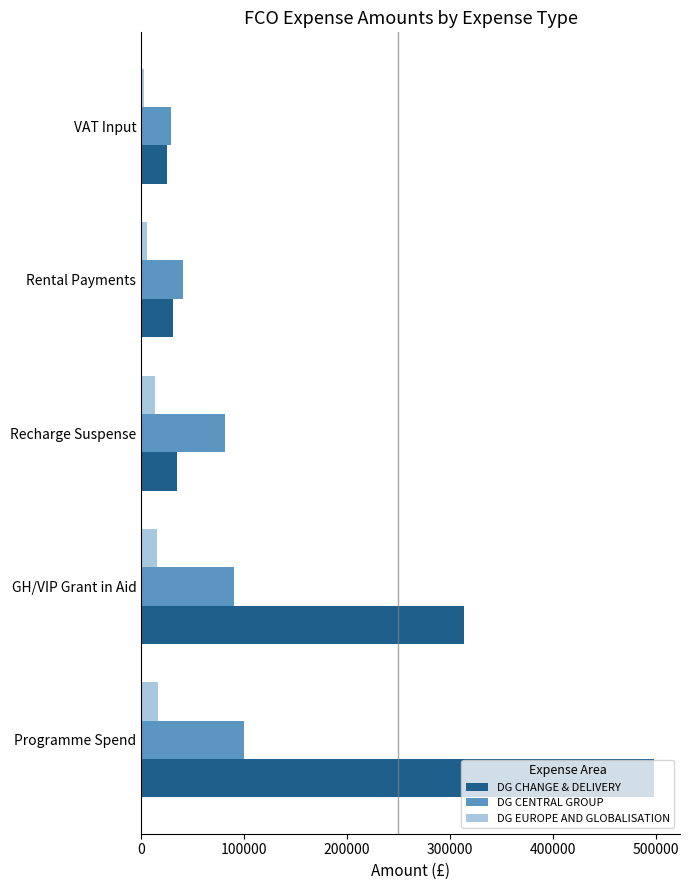

How many values in the DG CENTRAL GROUP series are below 81916?

2